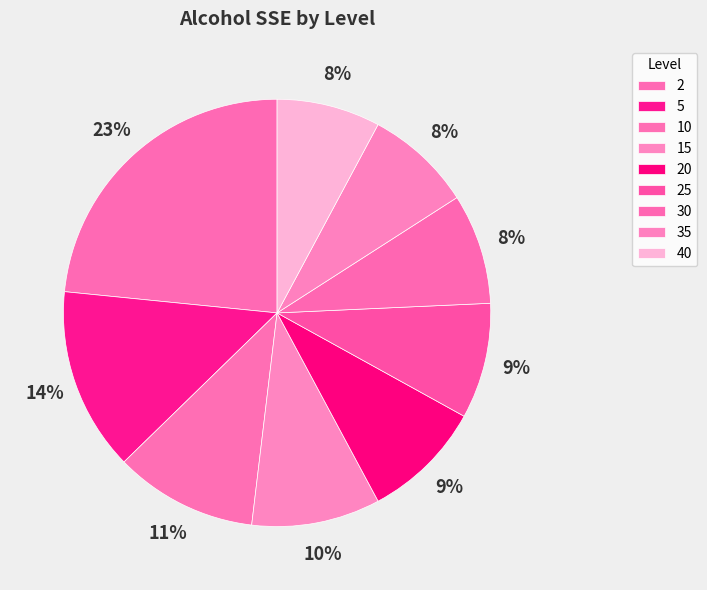

To the nearest percent, what is the difference between the 20 and 10 slice percentages?

2%